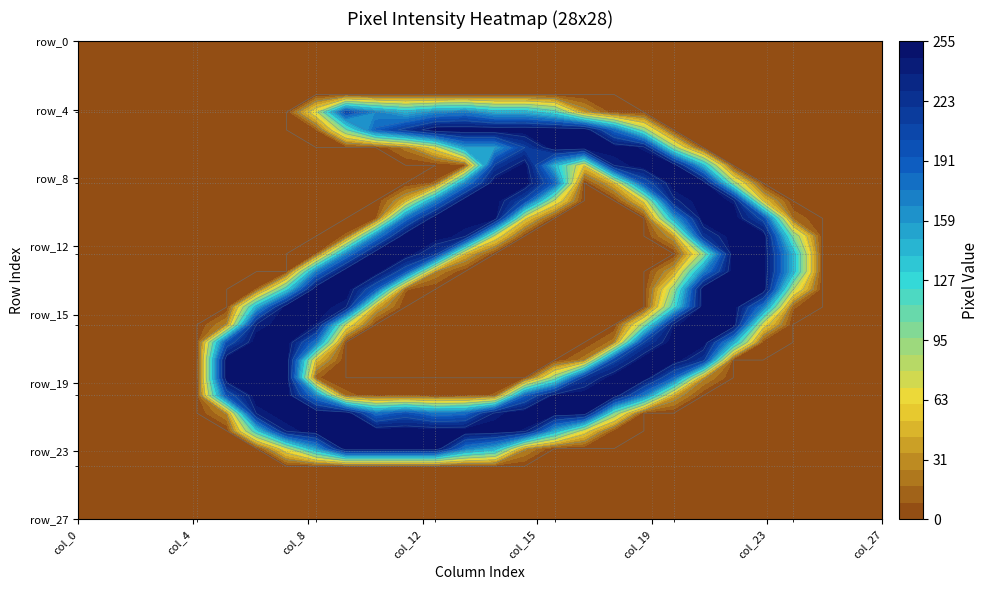

Which series has the largest range (max minus min)?

row_21